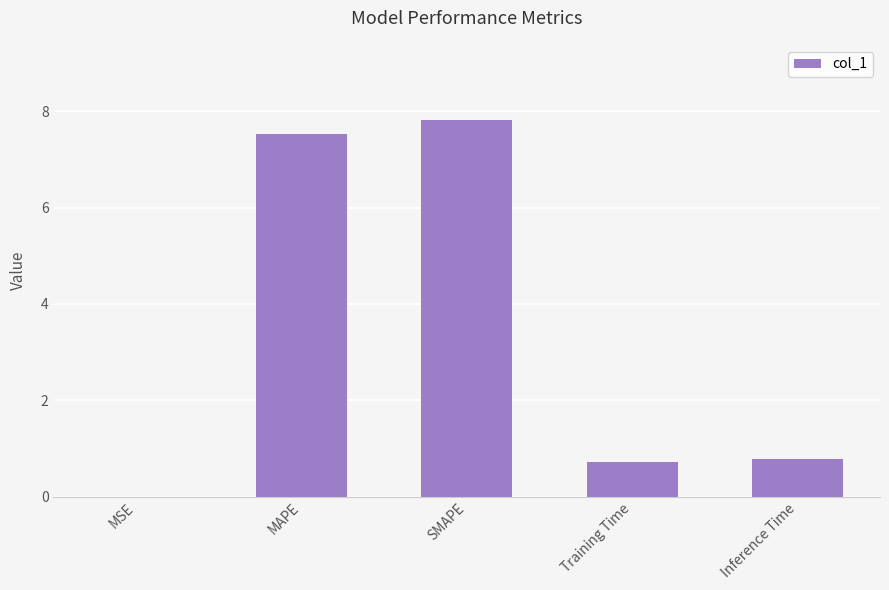

Which has a higher value, MAPE or Inference Time?

MAPE